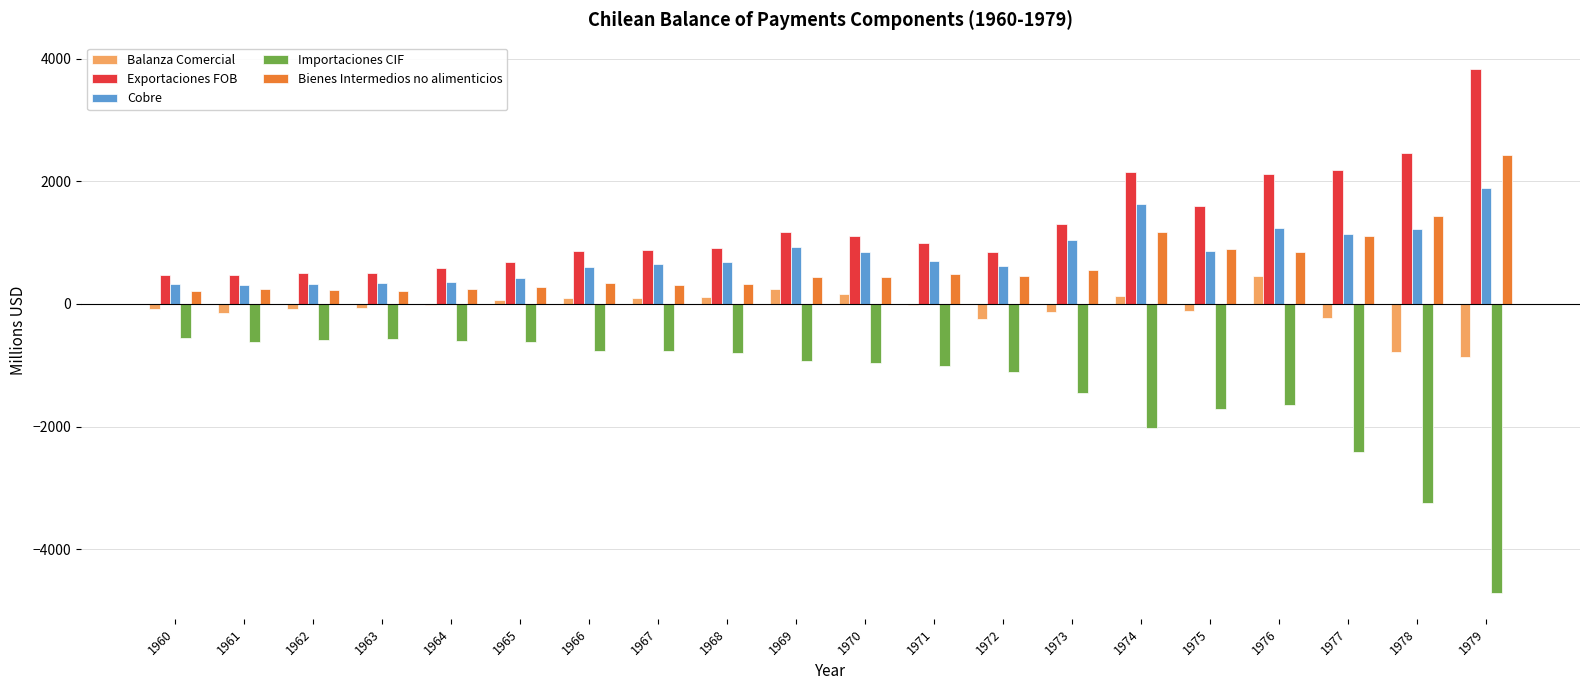

True or false: Exportaciones FOB has a value of 213 at 1964.

False